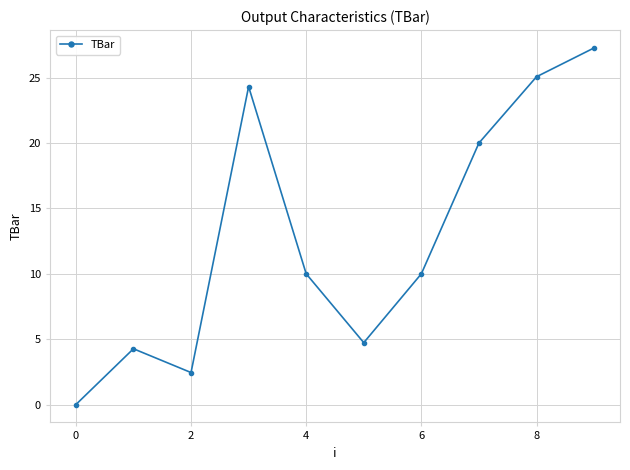

How many positive values are there?

9